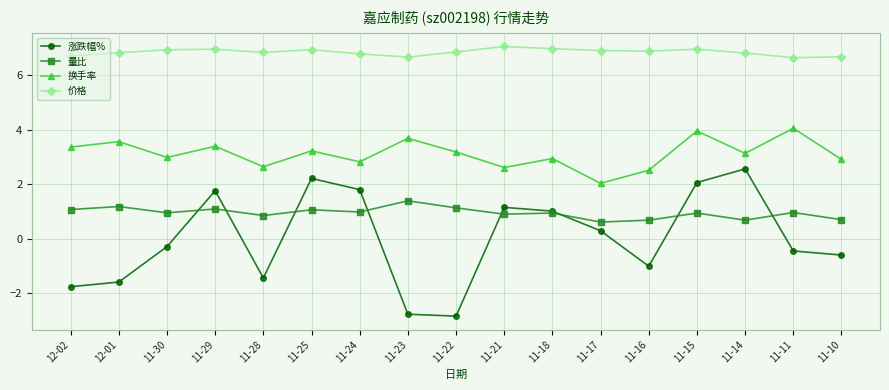

What is the lowest value of the 量比 series?

0.6